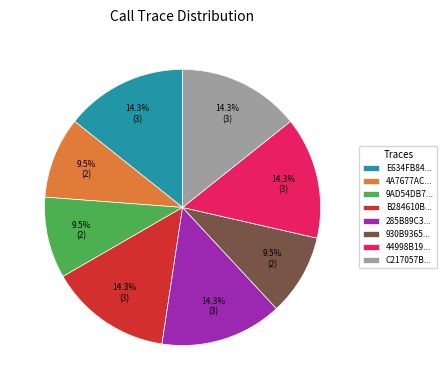

Is there a majority slice in this chart?

No